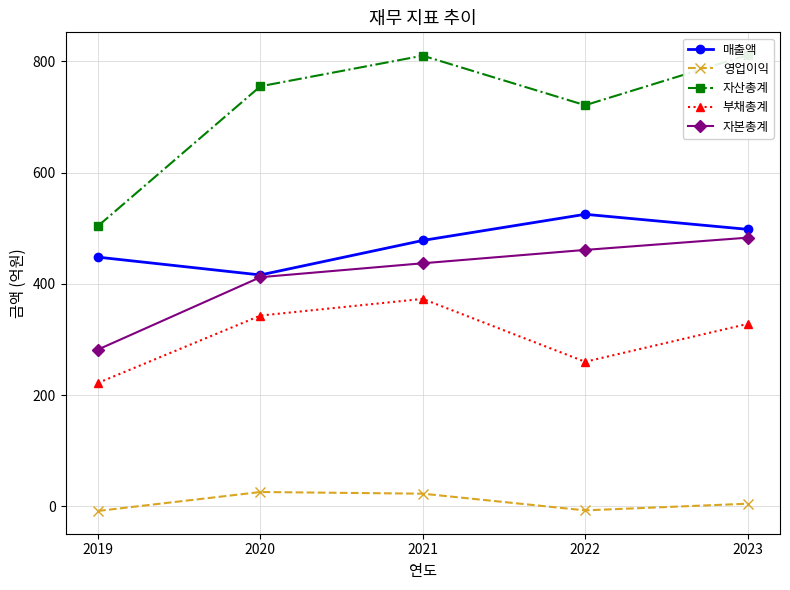

True or false: 부채총계 and 영업이익 intersect in this chart.

False